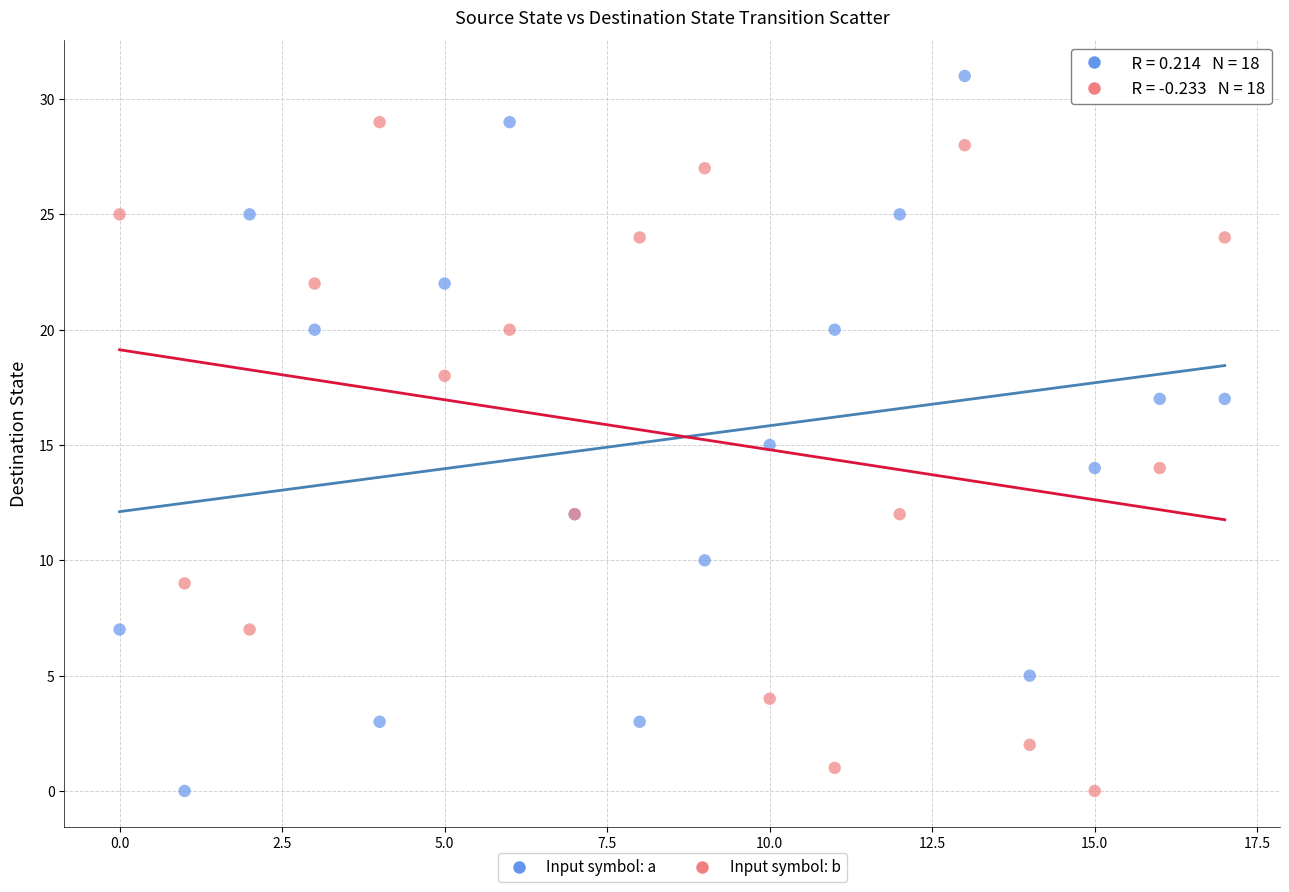

Which series contains the highest Y value?

Input symbol: a